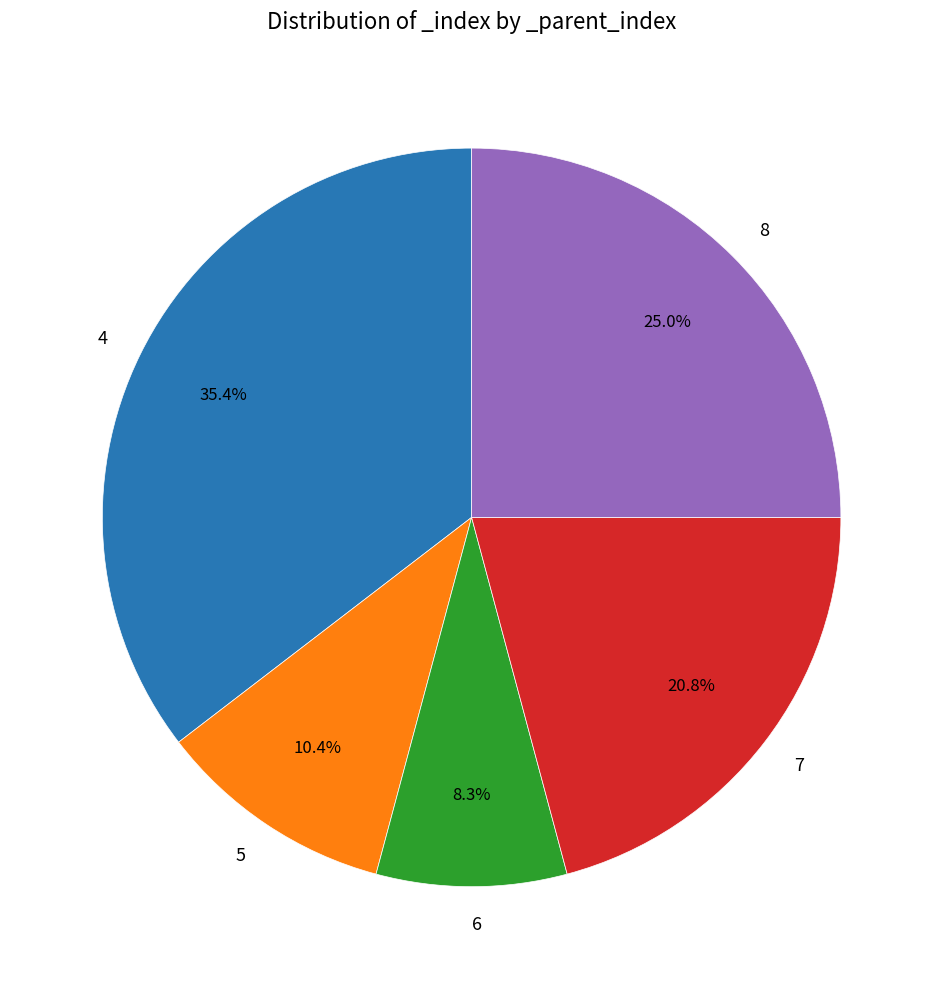

Do 5 and 7 together represent more than half of the pie?

No